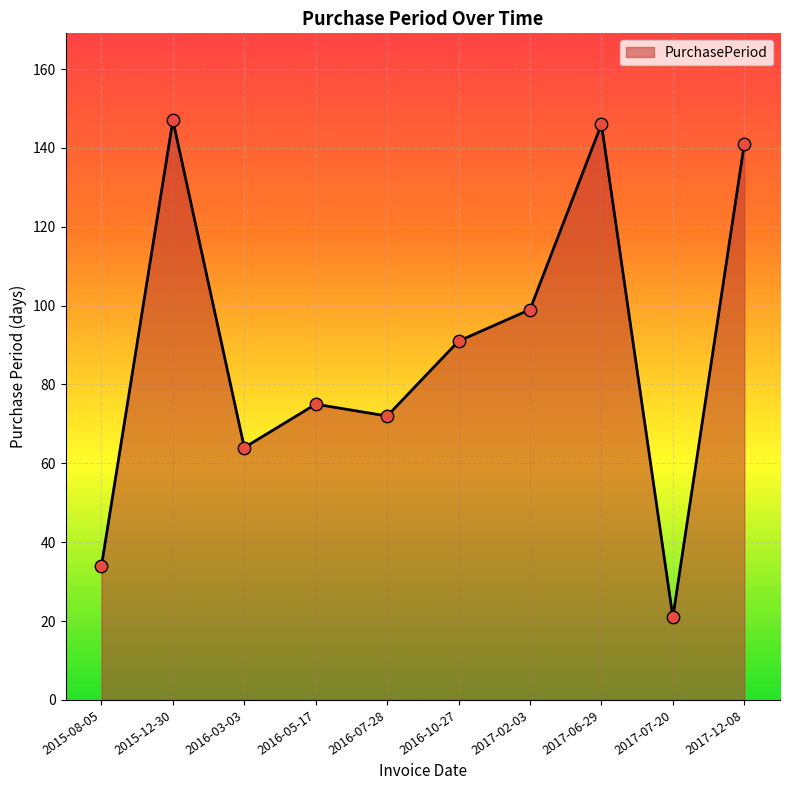

Which has a higher value, 2016-10-27 or 2015-12-30?

2015-12-30